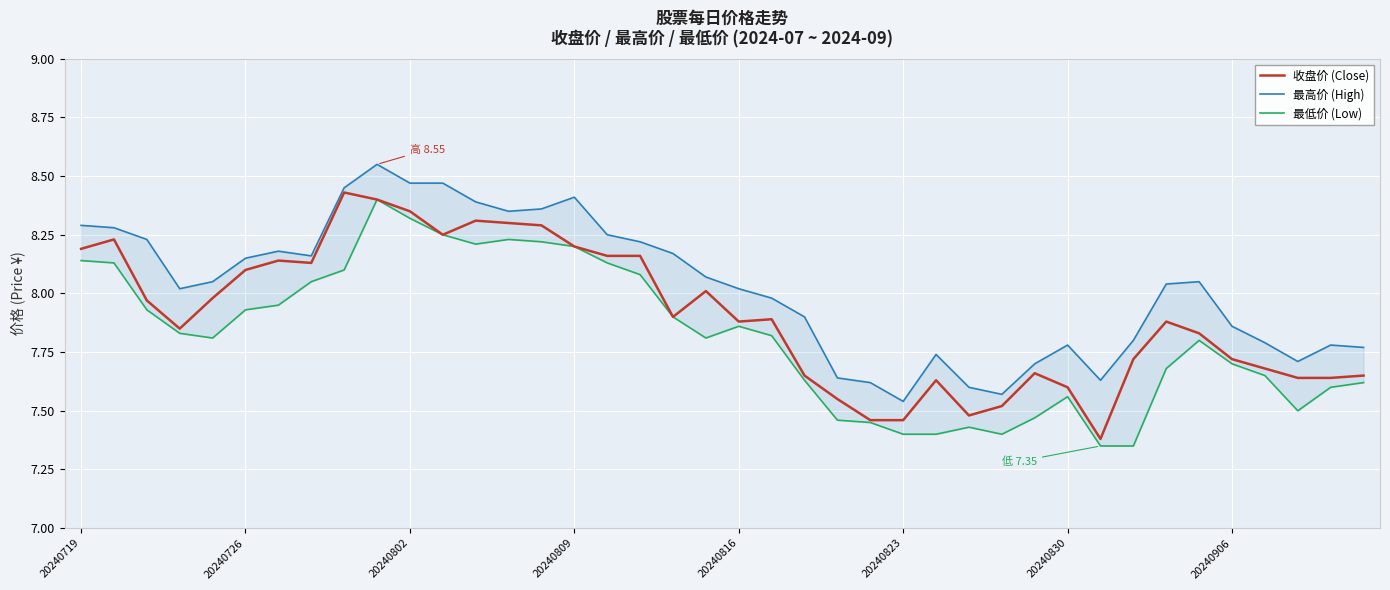

The 收盘价 (Close) series shows 11.2 at 20240802. True or false?

False